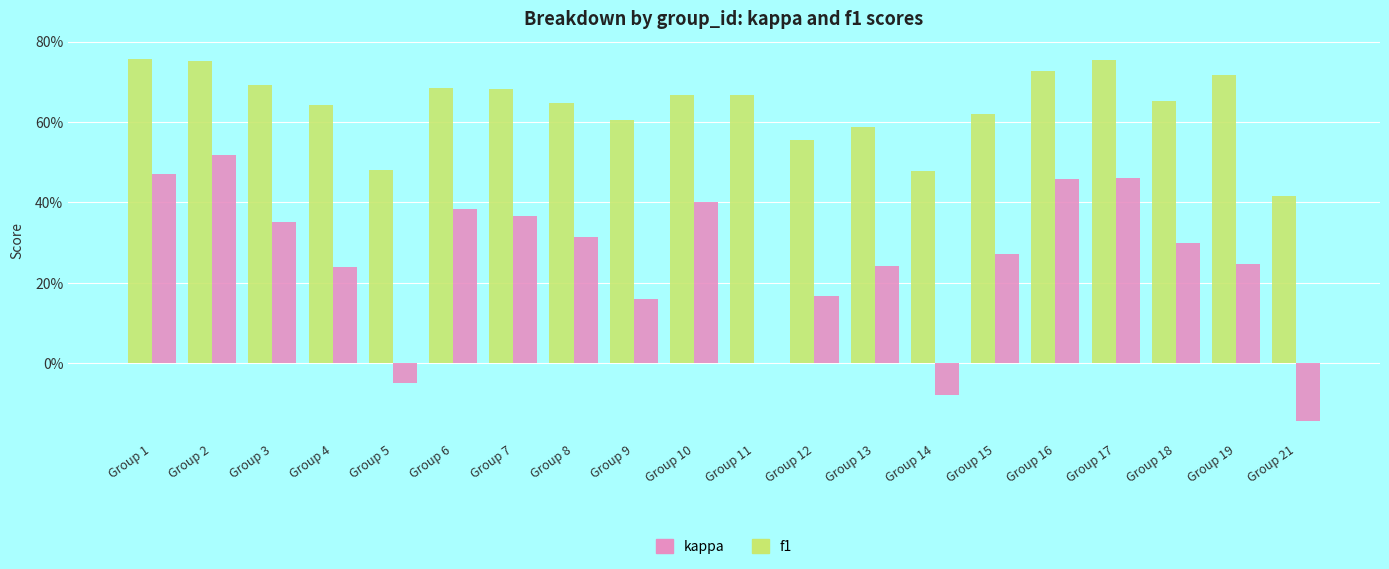

Does the chart contain stacked bars?

No